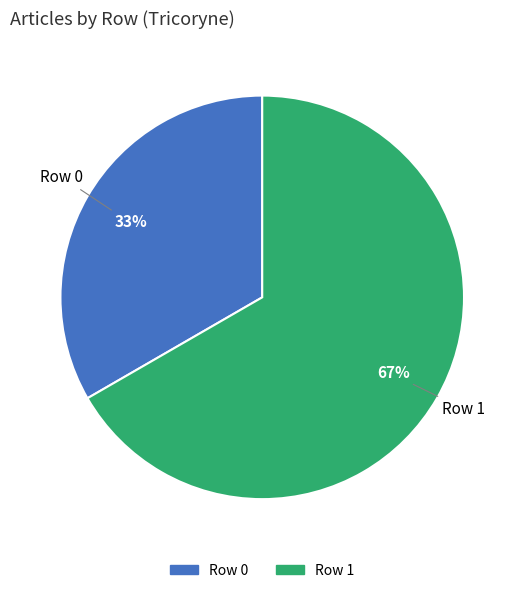

To the nearest percent, what is the average slice percentage?

50%